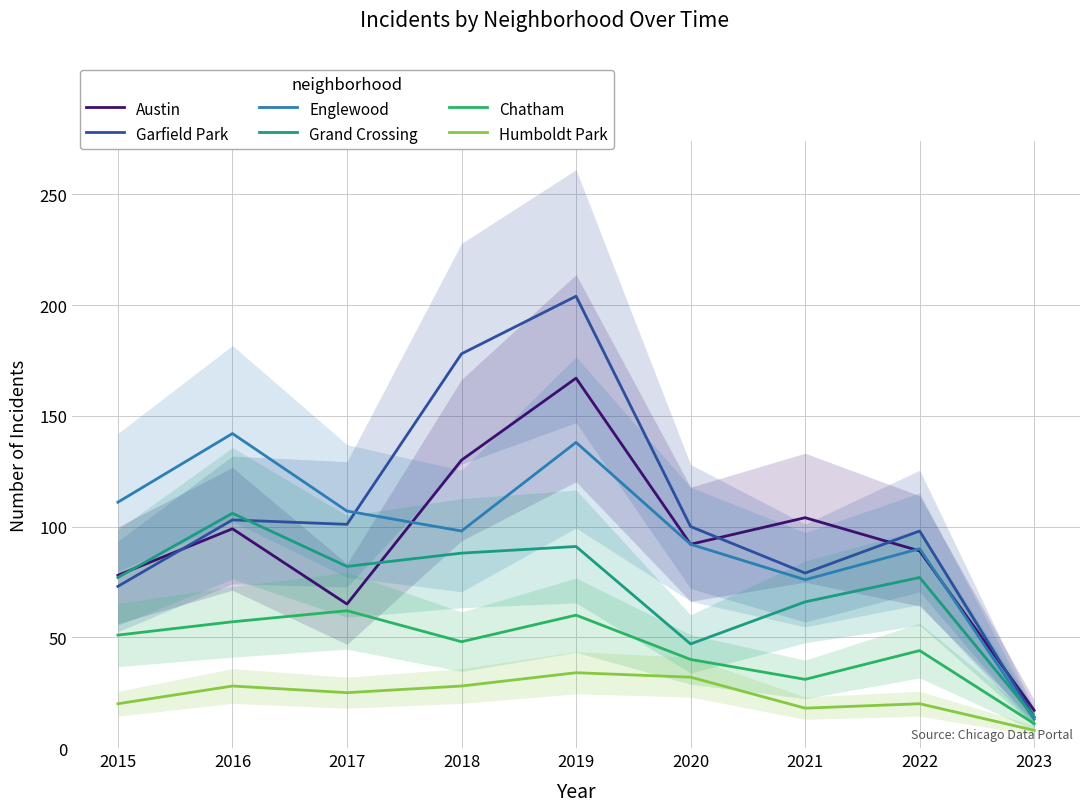

Between 2015 and 2016, which series saw the biggest shift?

Englewood